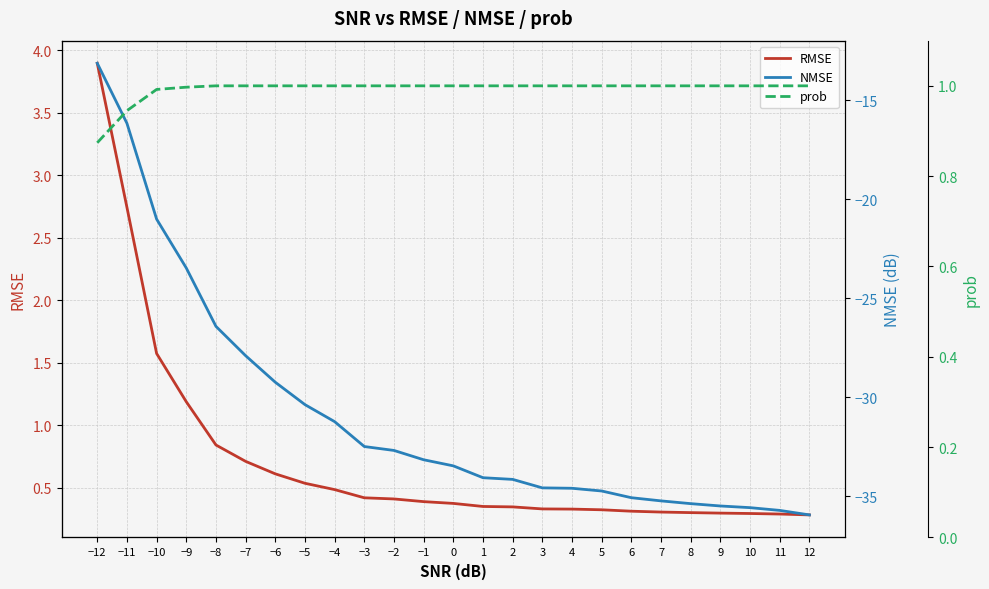

How many intersections are there between prob and RMSE?

1